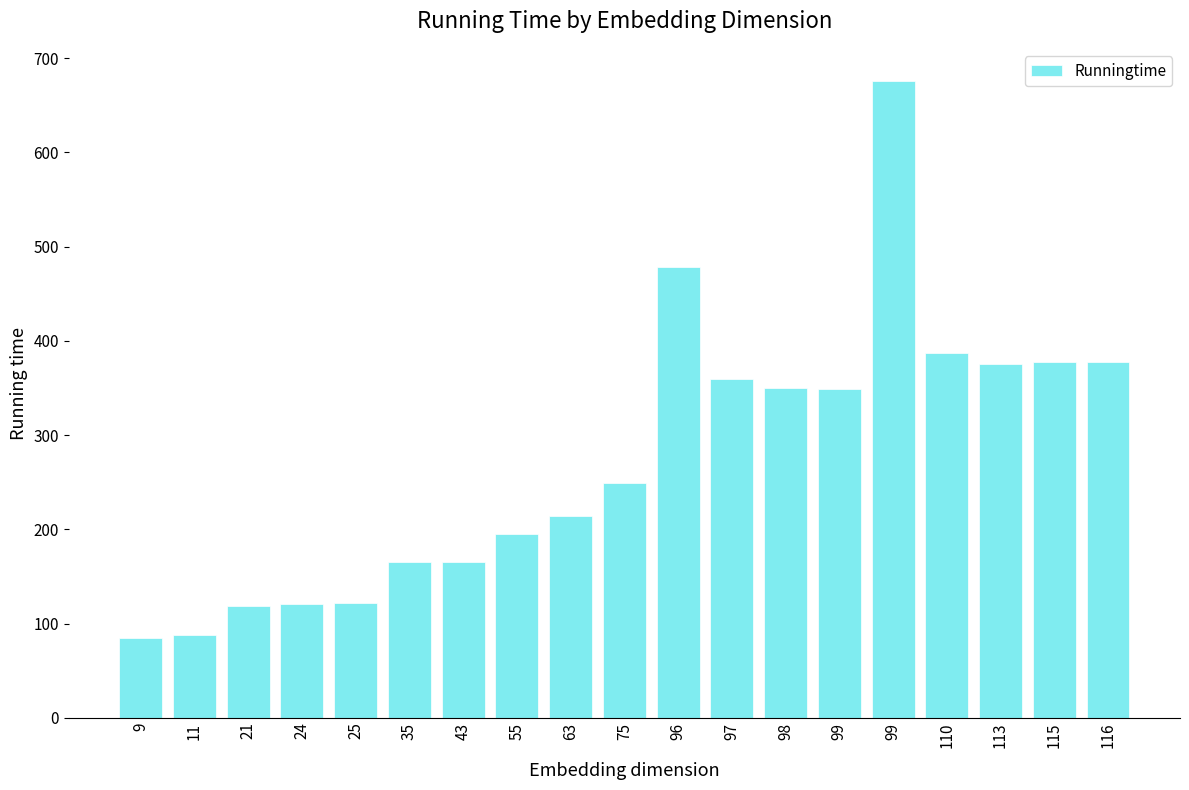

Where is the data nearest to the value 380?

116